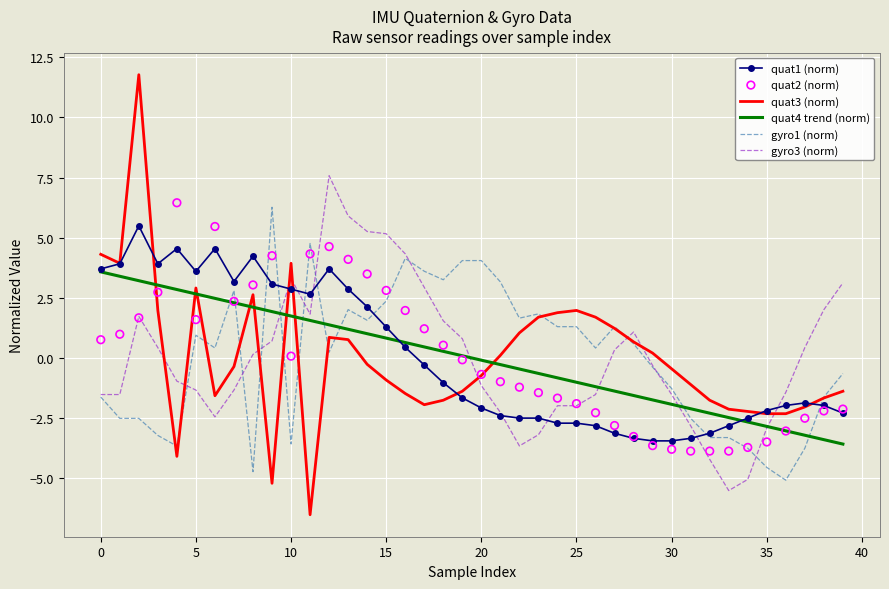

The quat1 (norm) series shows 1.3 at 15. True or false?

True